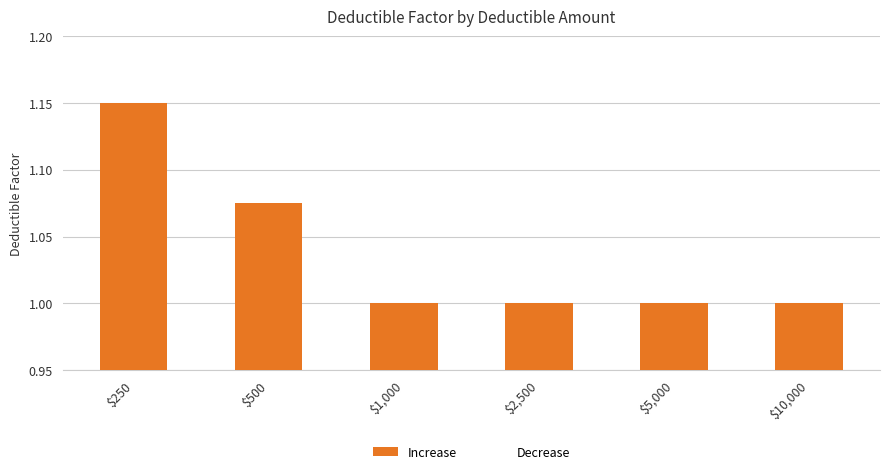

What position from the left is $250?

1